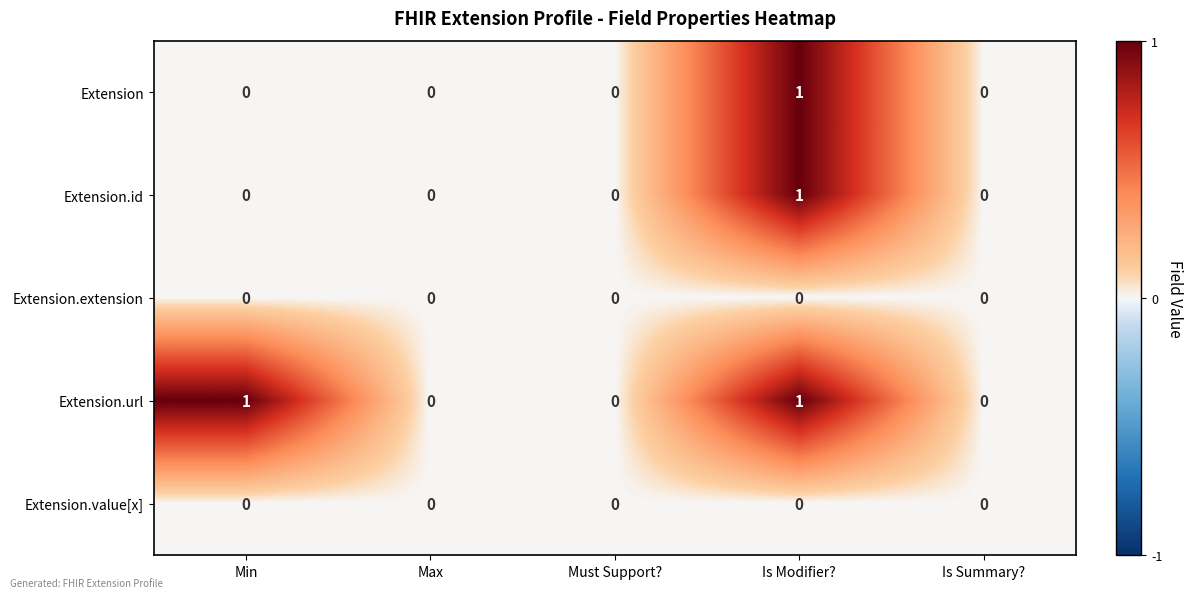

Reading right to left, list all the values displayed in this chart.

Extension: Is Summary?=0	Is Modifier?=1	Must Support?=0	Max=0	Min=0
Extension.id: Is Summary?=0	Is Modifier?=1	Must Support?=0	Max=0	Min=0
Extension.extension: Is Summary?=0	Is Modifier?=0	Must Support?=0	Max=0	Min=0
Extension.url: Is Summary?=0	Is Modifier?=1	Must Support?=0	Max=0	Min=1
Extension.value[x]: Is Summary?=0	Is Modifier?=0	Must Support?=0	Max=0	Min=0